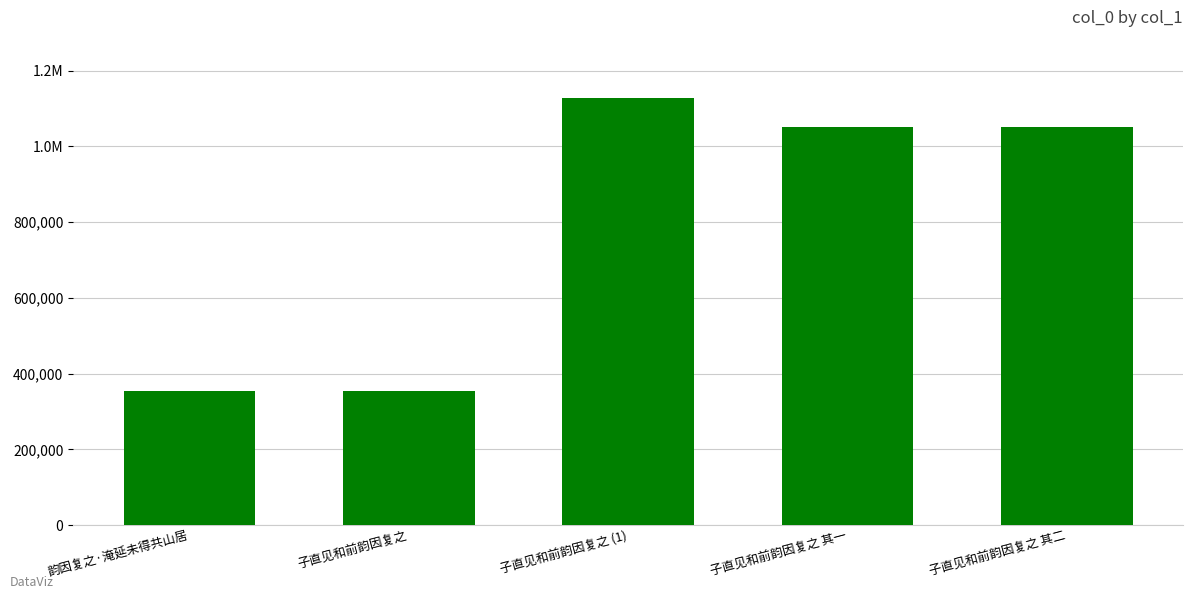

Reading right to left, list all the values displayed in this chart.

1051929	1051928	1127504	355478	354829